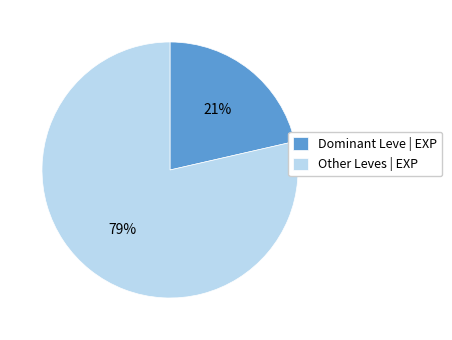

Do Other Leves | EXP and Dominant Leve | EXP together represent more than half of the pie?

Yes